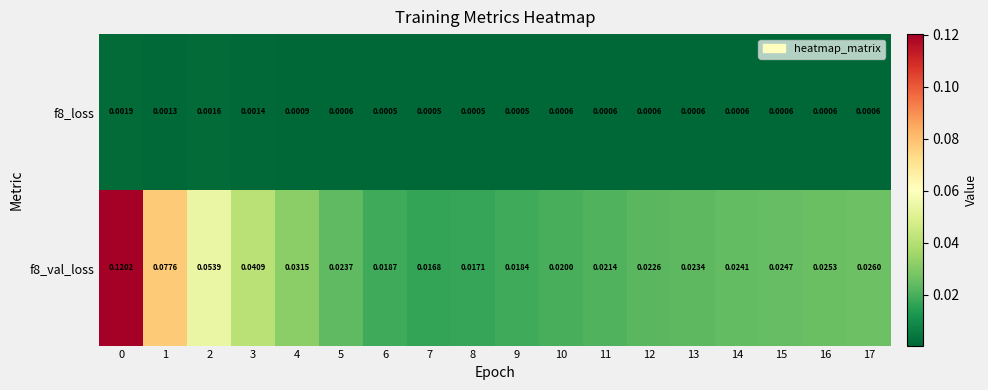

Which series changed the most between 6 and 16?

f8_val_loss